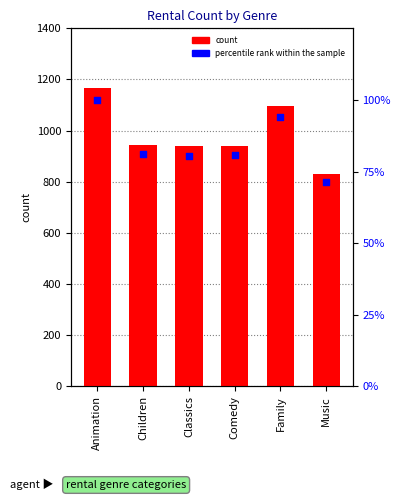

What is the total value across all series at Music?

901.2